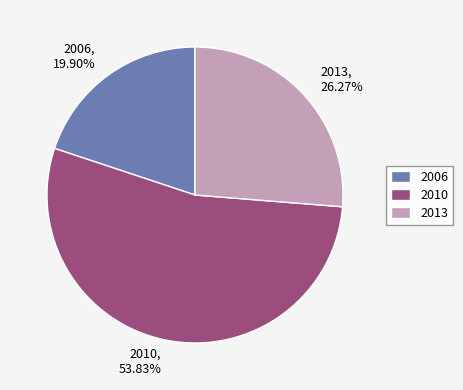

Approximately how many times larger is the value at 2006 compared to 2013?

0.8